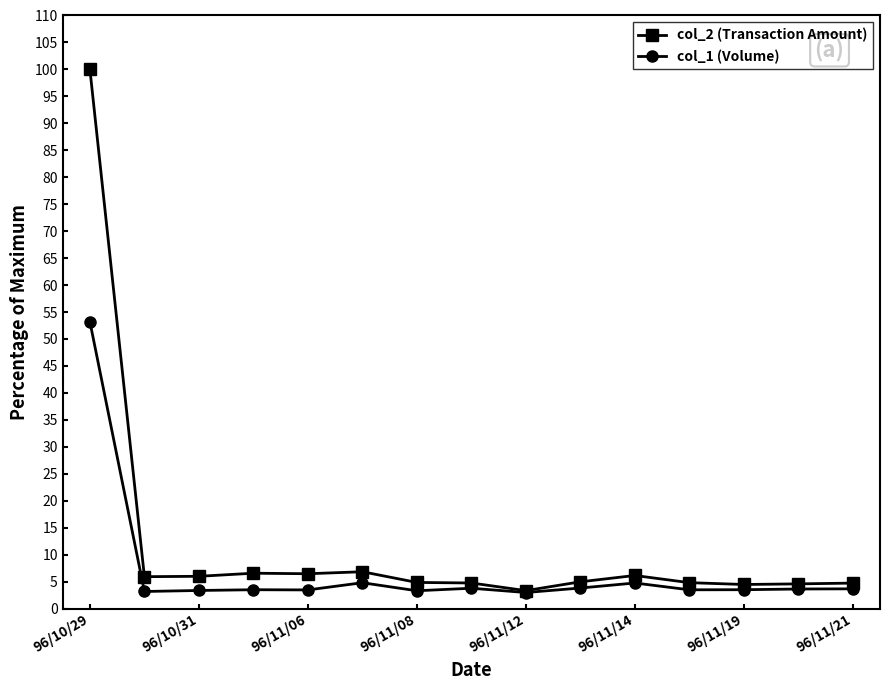

What is the smallest value displayed?

3.0